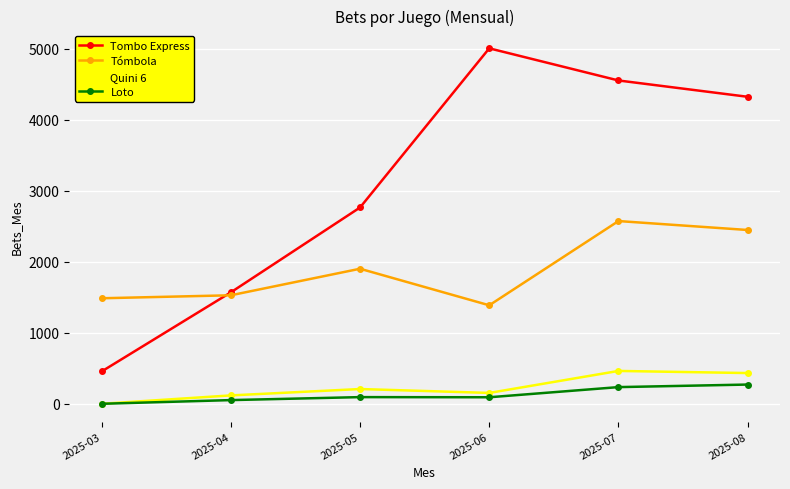

What is the difference between the maximum and second lowest values in the Tómbola series?

1088